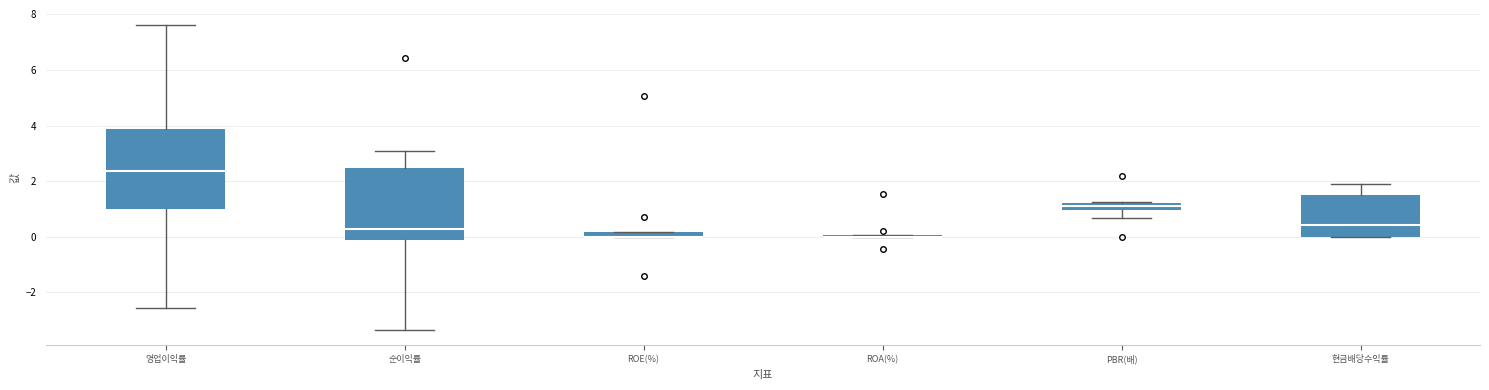

Which box is the tallest, from its lower edge to its upper edge?

영업이익률